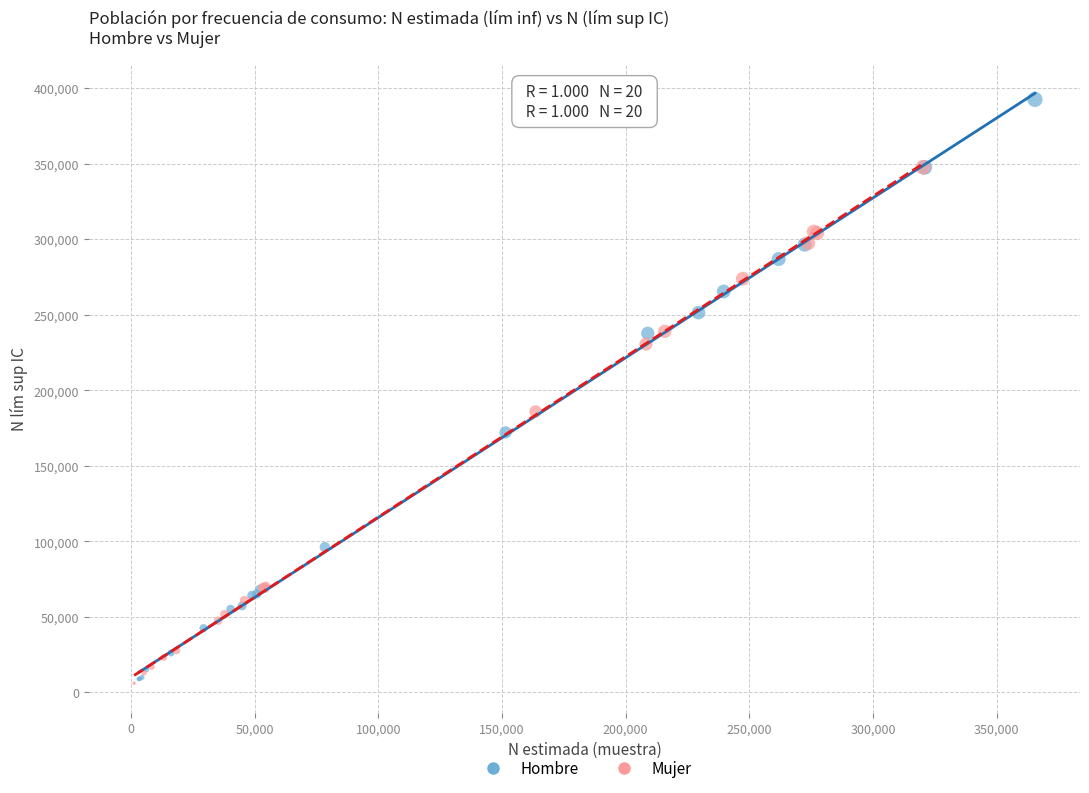

Which series has the widest spread of Y values?

Hombre